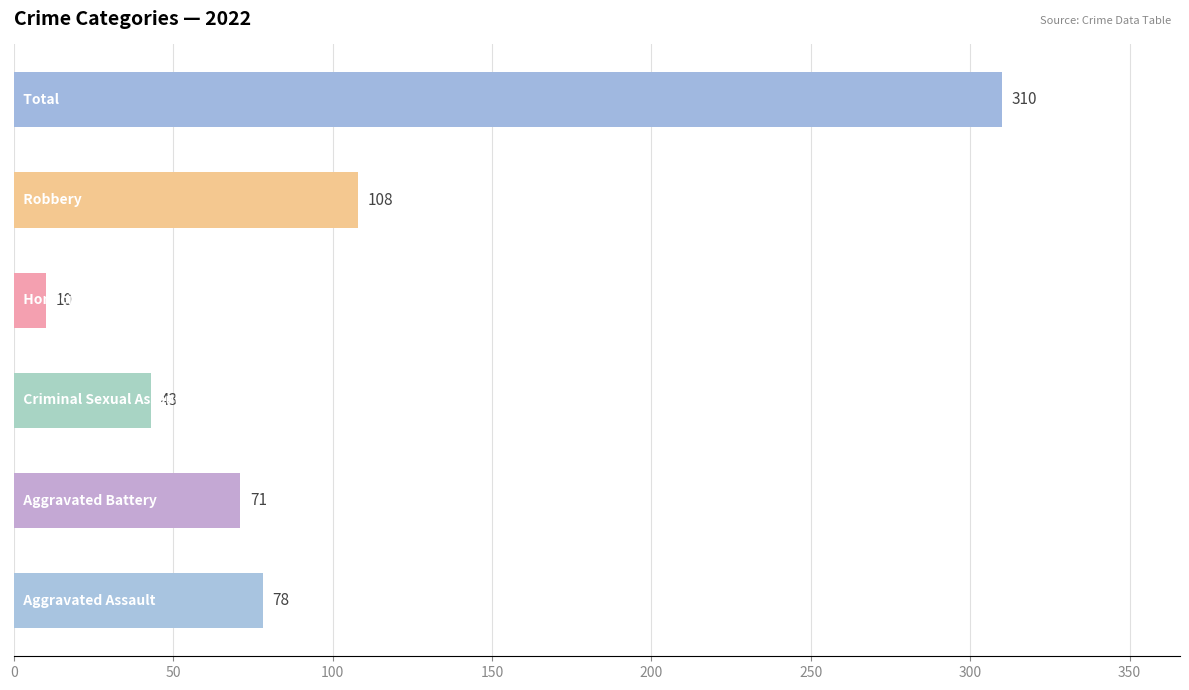

What is the average value?

103